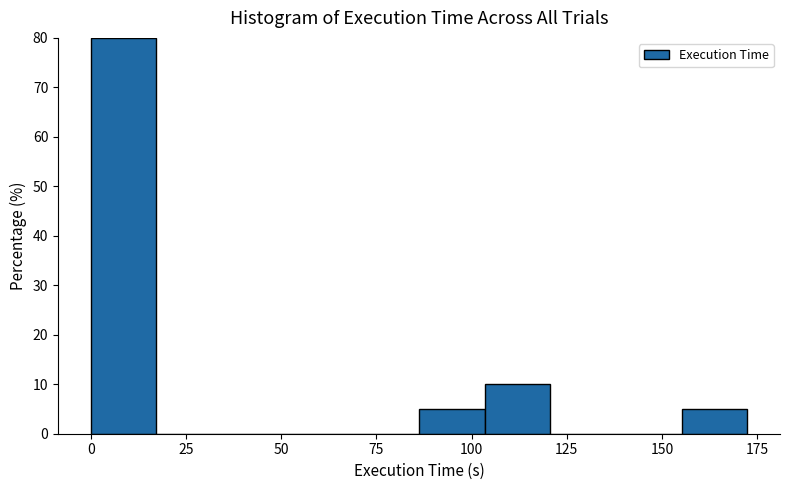

Read against the x-axis, roughly where is the centre of the tallest bar?

10